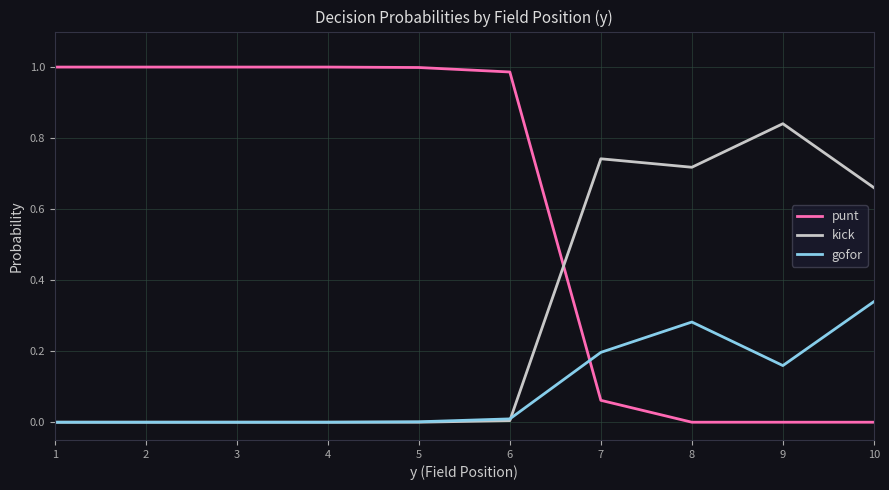

Rank the series at 7 from lowest to highest value.

punt, gofor, kick